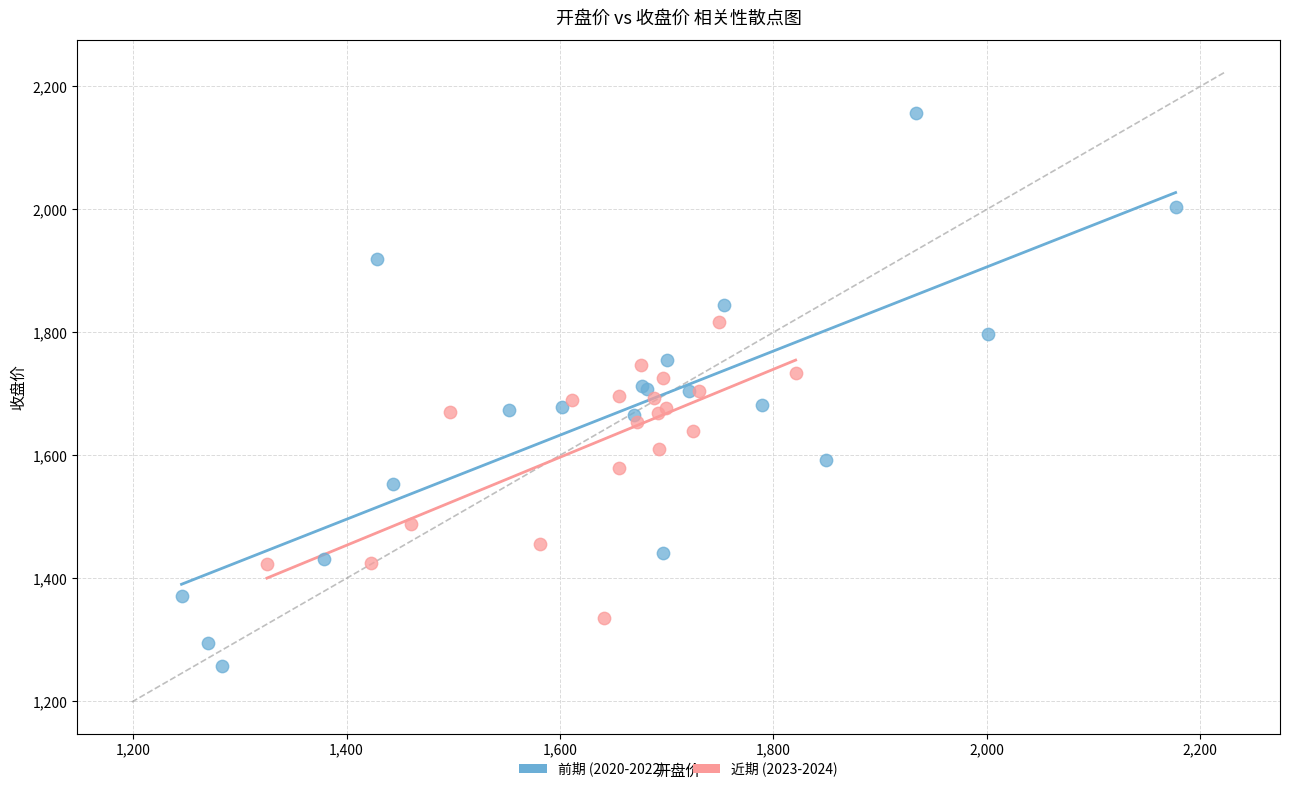

Which series has the widest spread of Y values?

前期 (2020-2022)